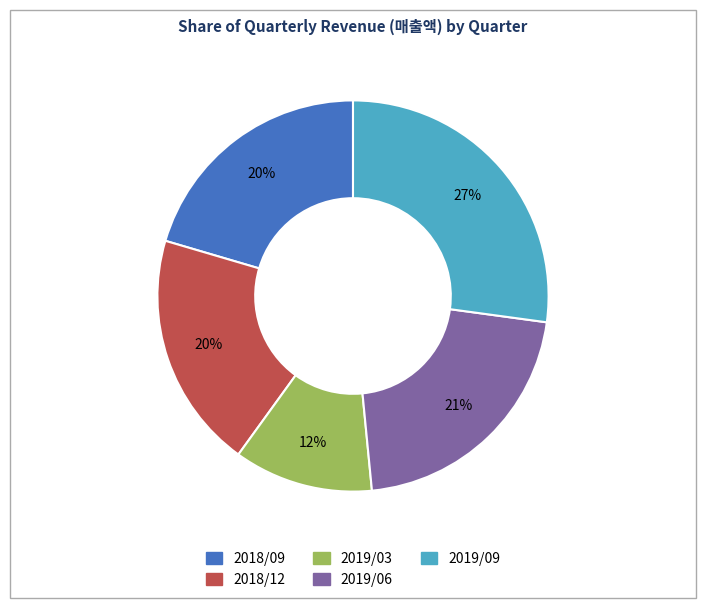

What is the largest slice in the pie chart?

2019/09